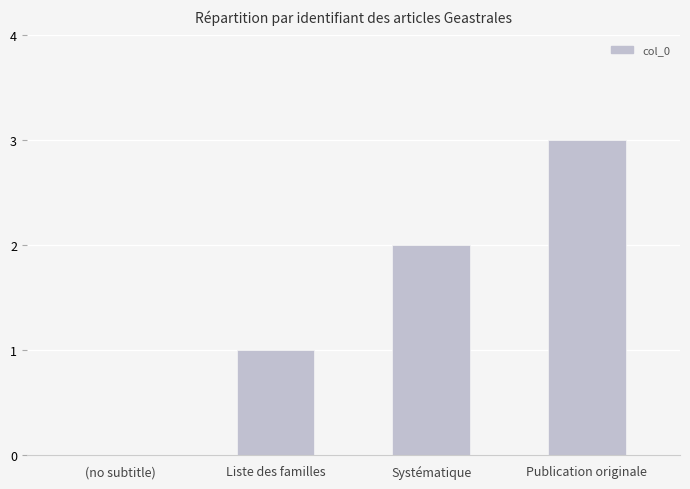

How many values are above zero?

3